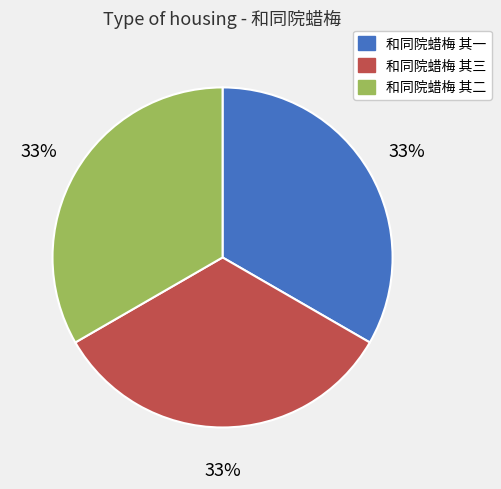

Is the sum of 和同院蜡梅 其二 and 和同院蜡梅 其三 greater than half?

Yes